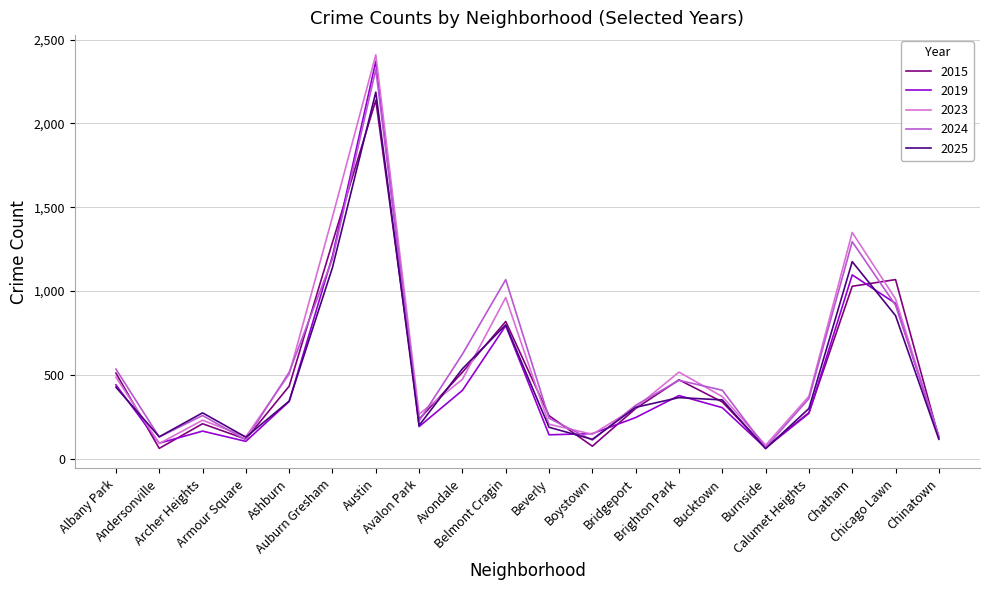

Count the number of data series in this chart.

5